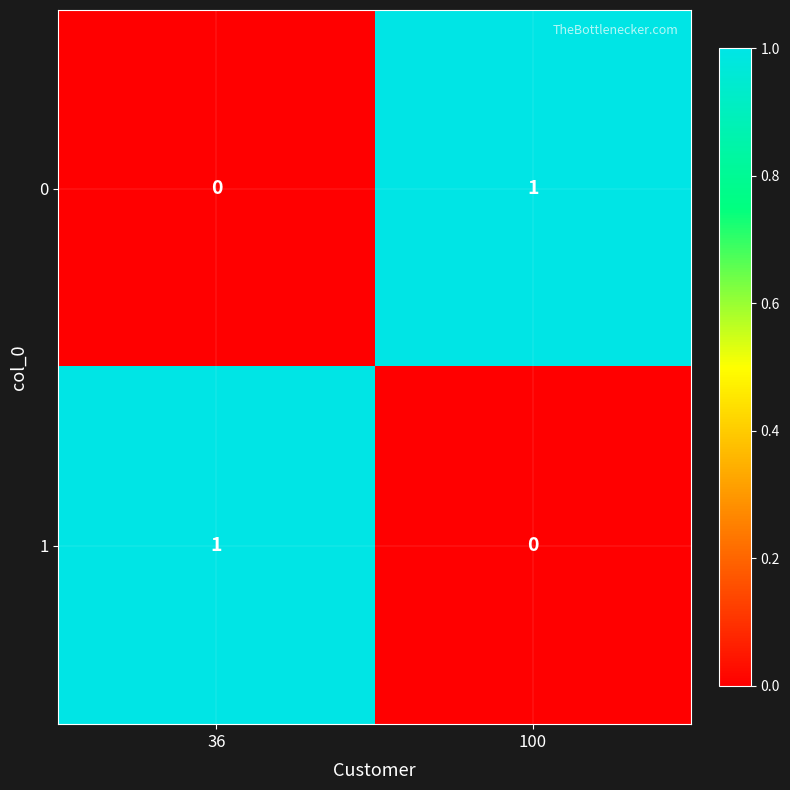

True or false: 1 has a value of 1 at 36.

True